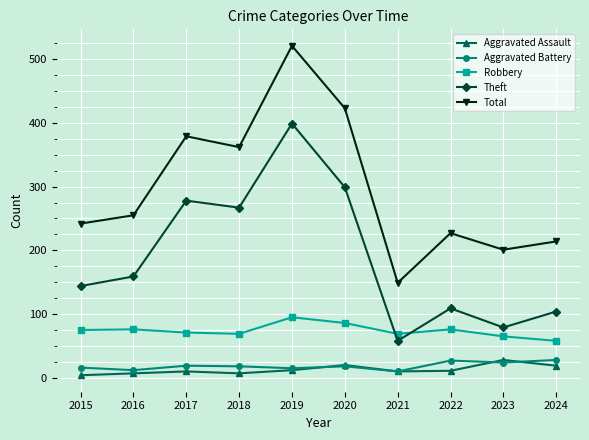

How many interior local valleys does the Total series have?

3